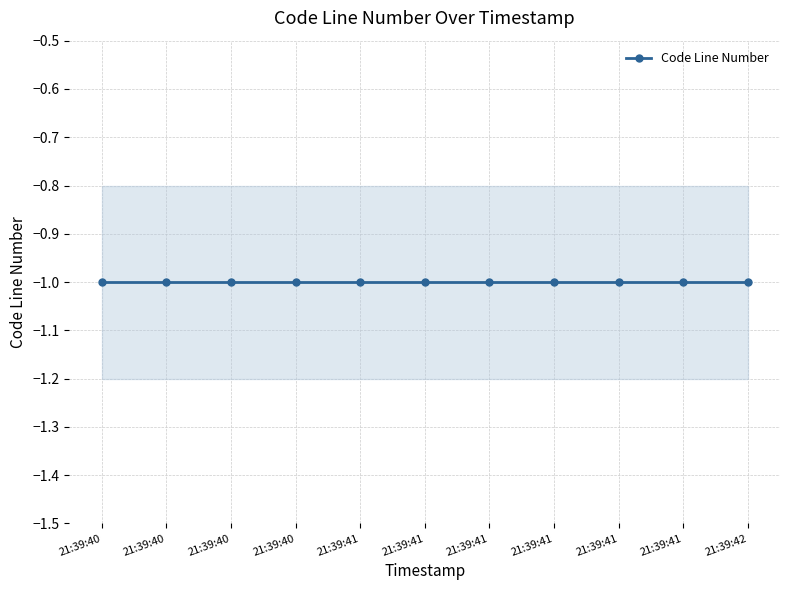

True or false: Code Line Number Upper and Code Line Number intersect in this chart.

False